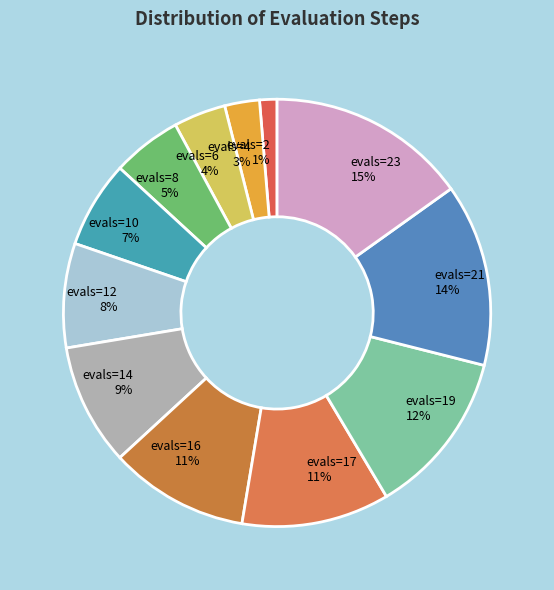

Does evals=14 9% account for over 50% of the chart?

No